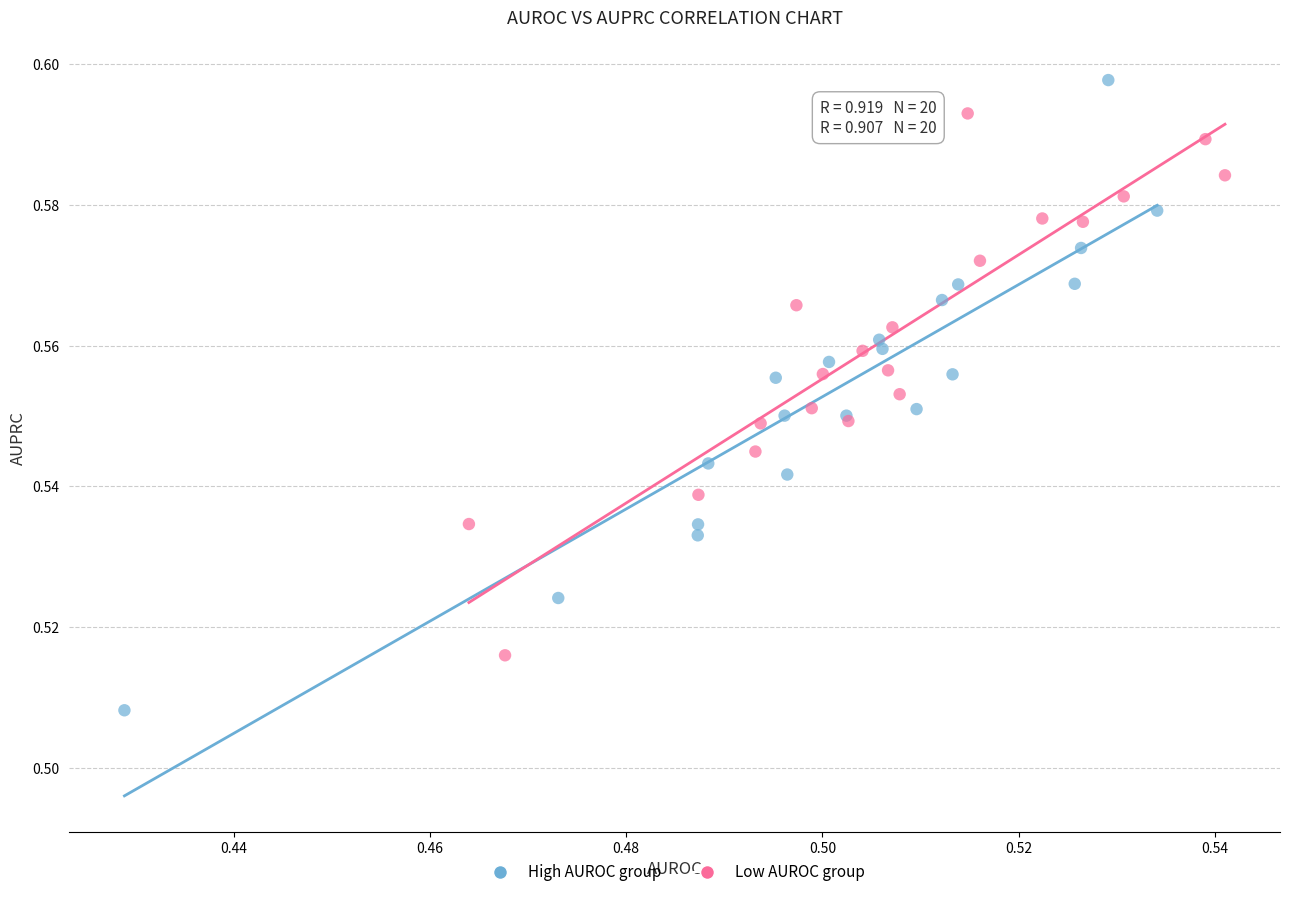

Which series contains the highest Y value?

High AUROC group